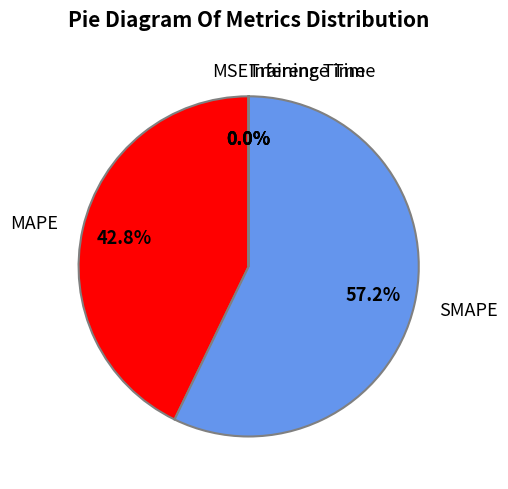

Approximately how many times larger is the value at MAPE compared to SMAPE?

0.7